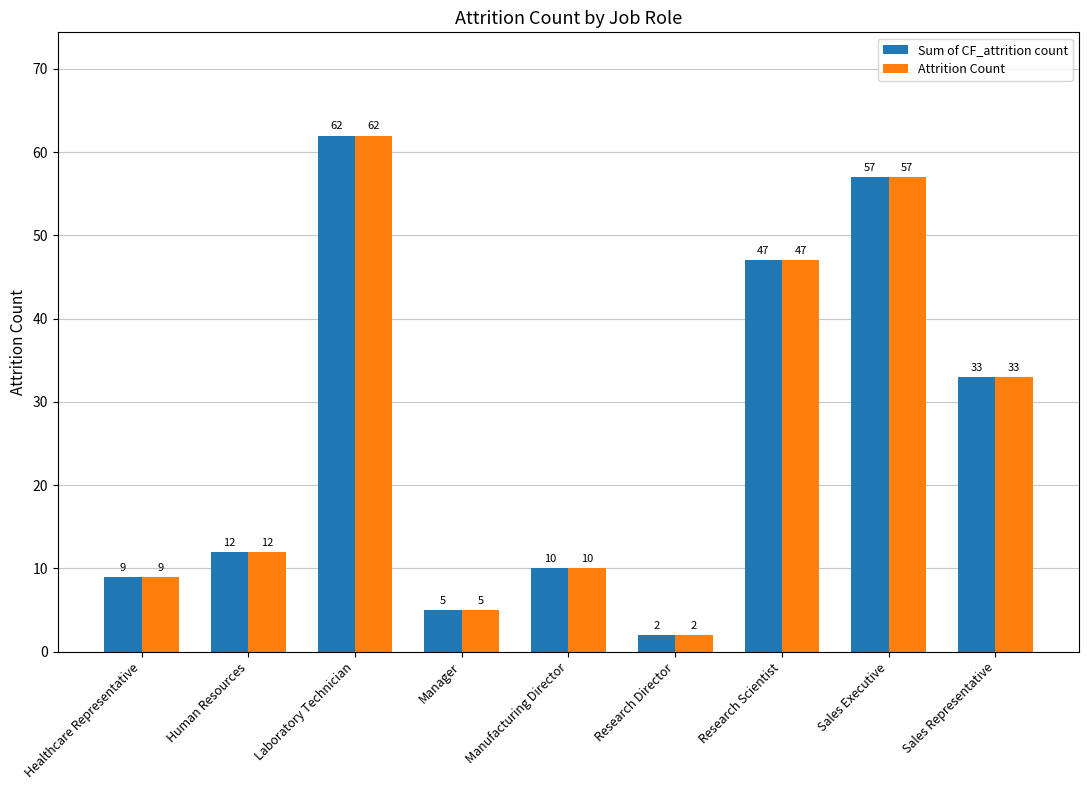

What value does the Attrition Count series have at Healthcare Representative?

9